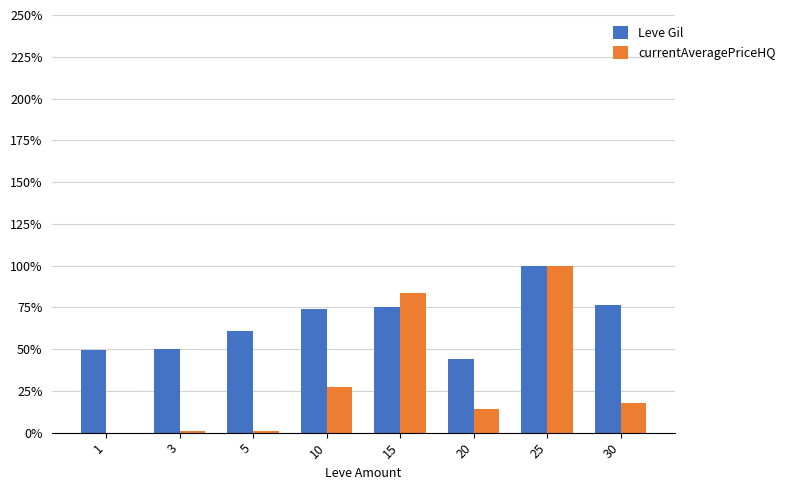

What is the average value of the Leve Gil series?

0.7